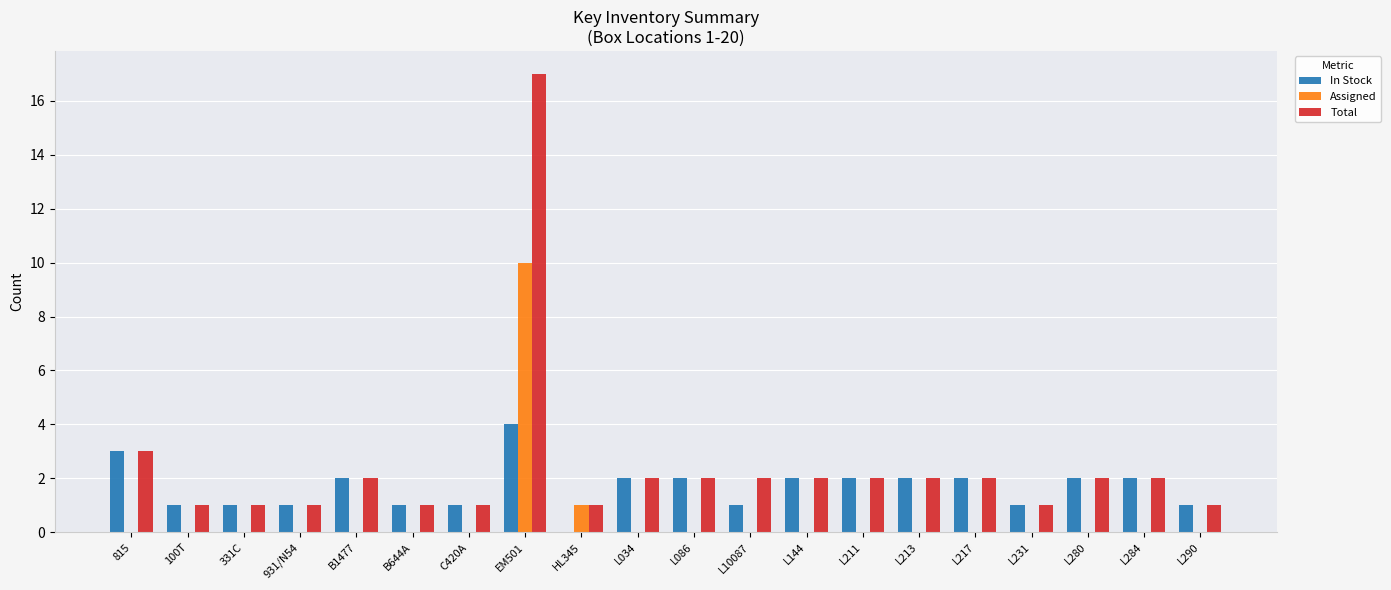

How many groups of bars are there?

20